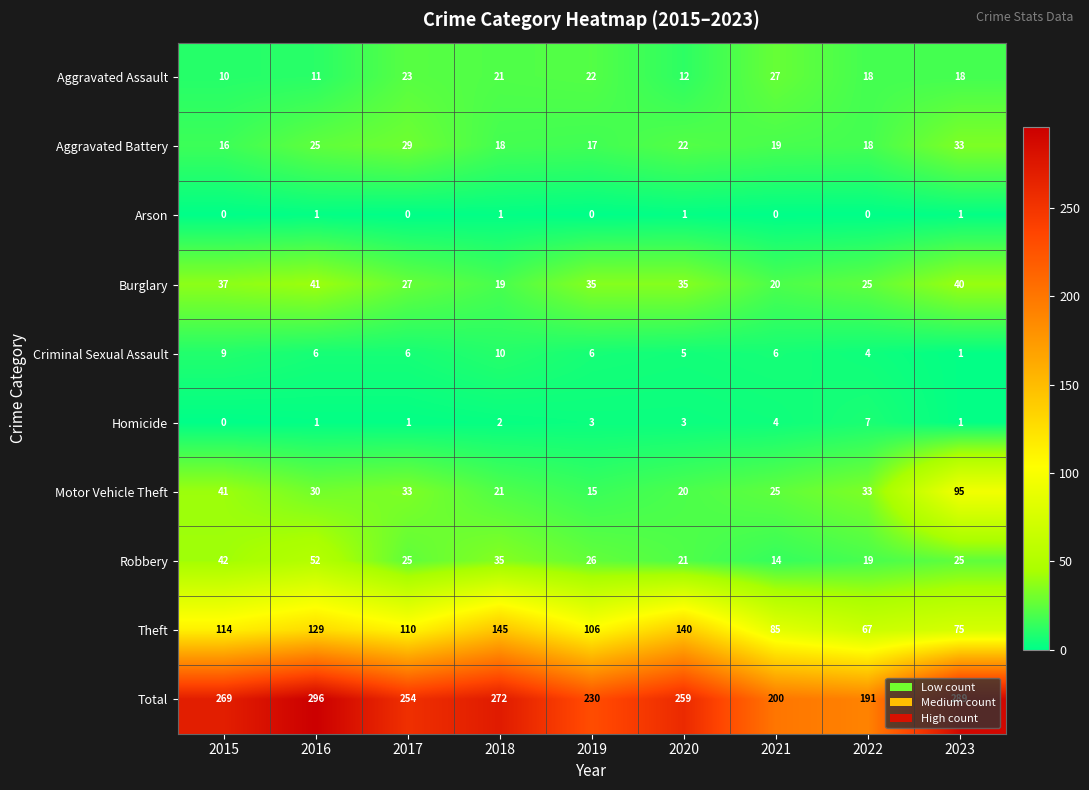

Count the Homicide values in the range 1 to 3.

6